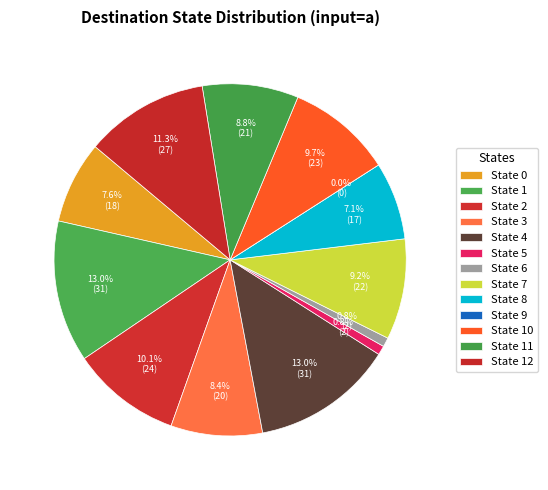

What percentage is the State 8 slice, to the nearest percent?

7%